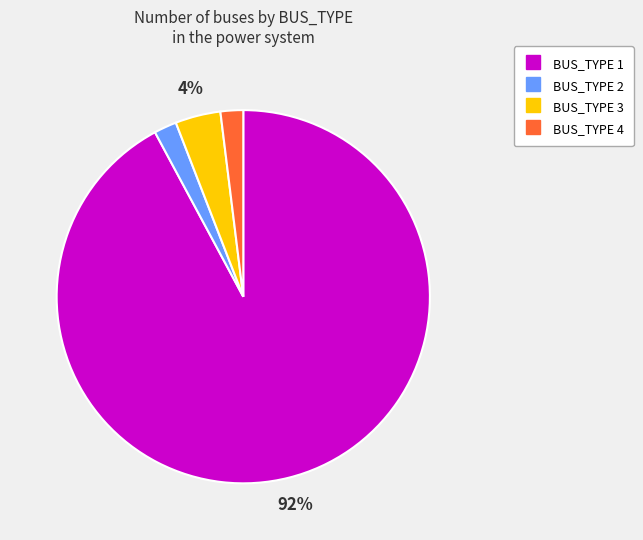

To the nearest percent, what is the average slice percentage?

25%